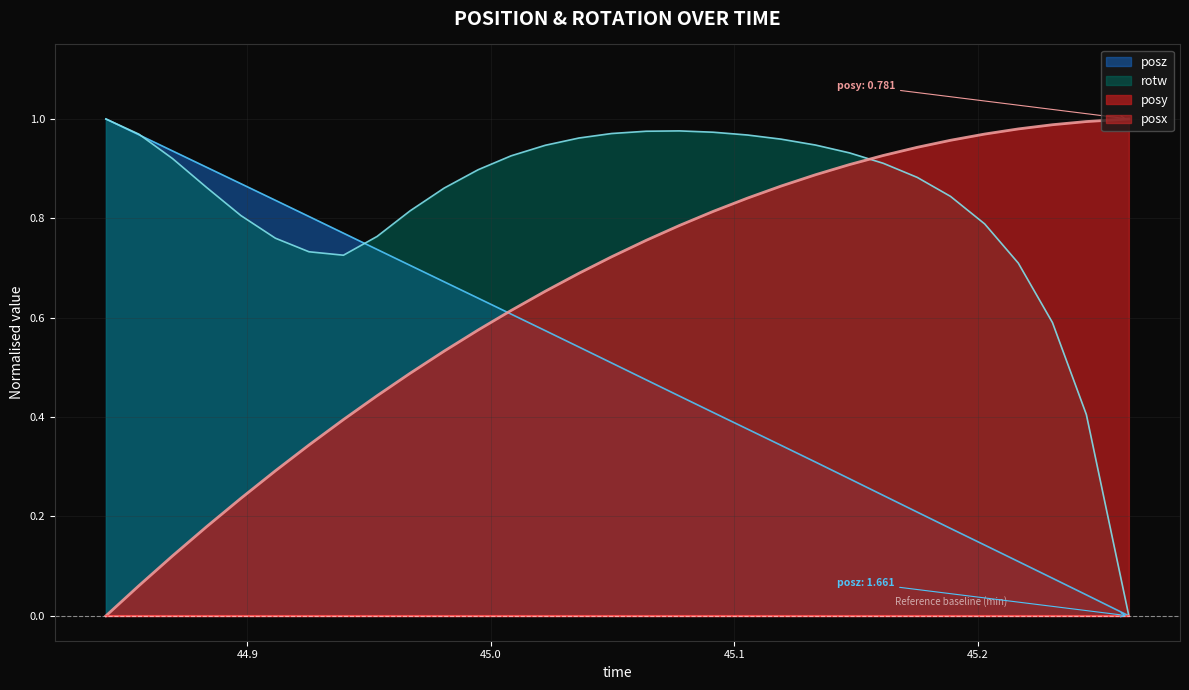

Is it true that posy equals 0.5 at 44.92529?

False